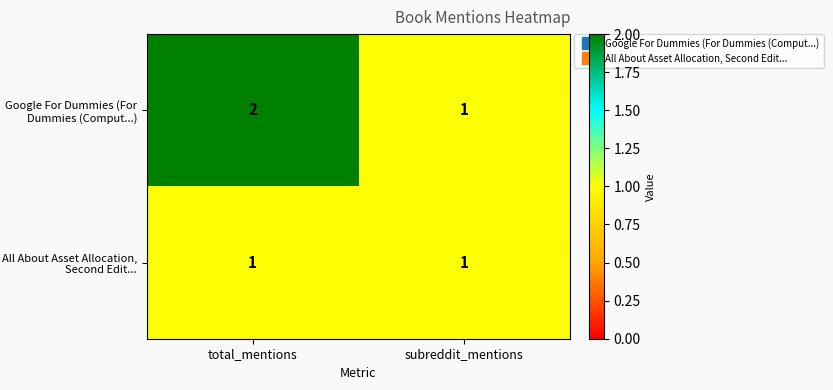

Which series has the widest spread of values?

Google For Dummies (For Dummies (Comput...)